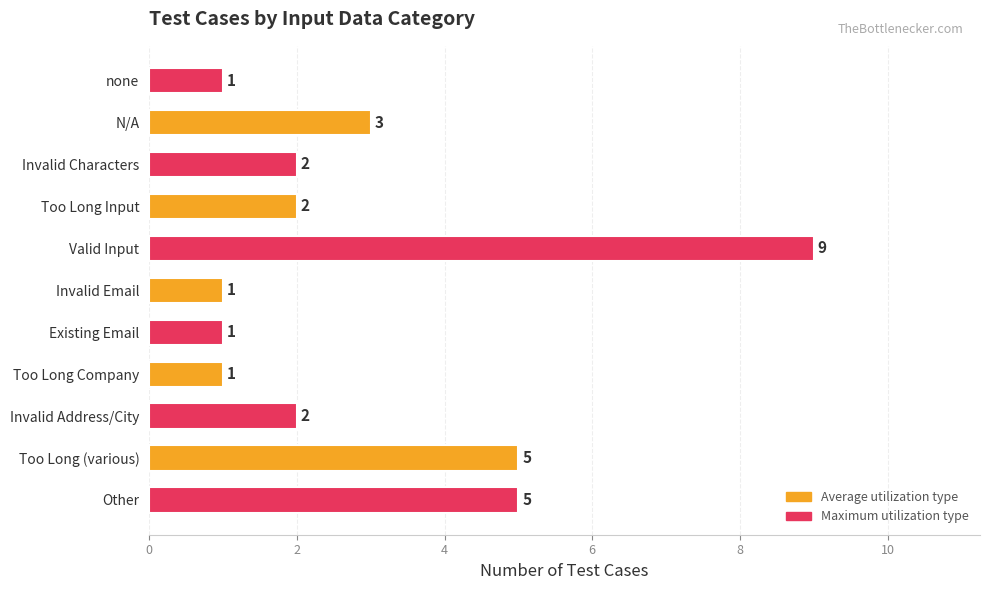

What is the label of the 11th bar from the top?

Other